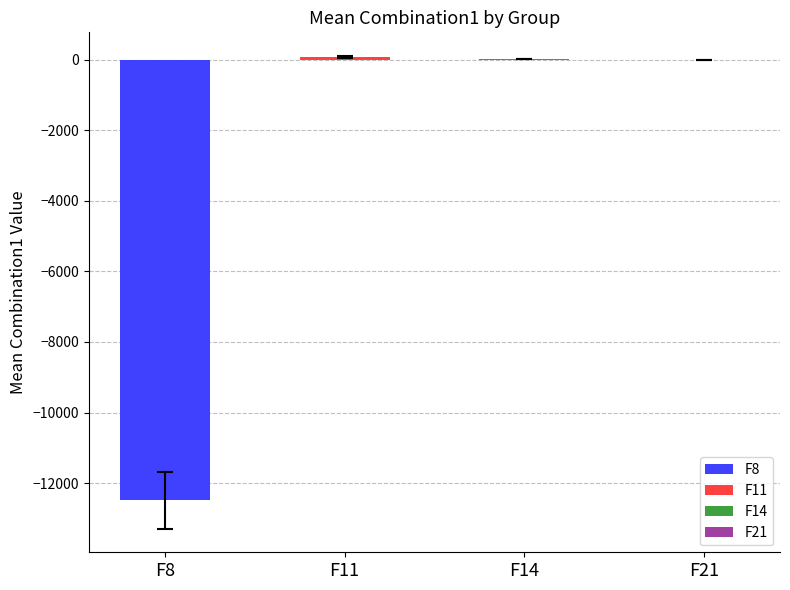

Which series has the largest total across all categories?

F11